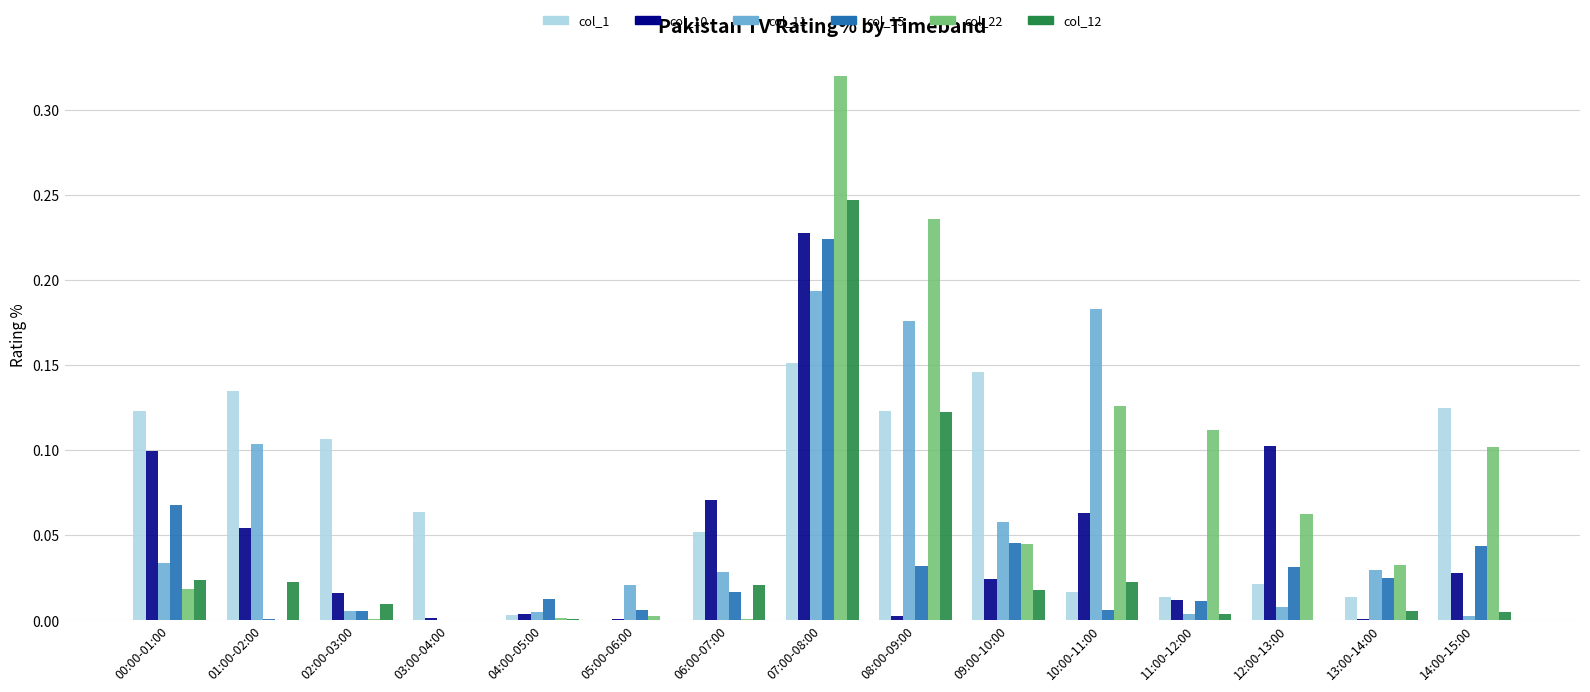

What is the sum of all col_22 values?

1.1